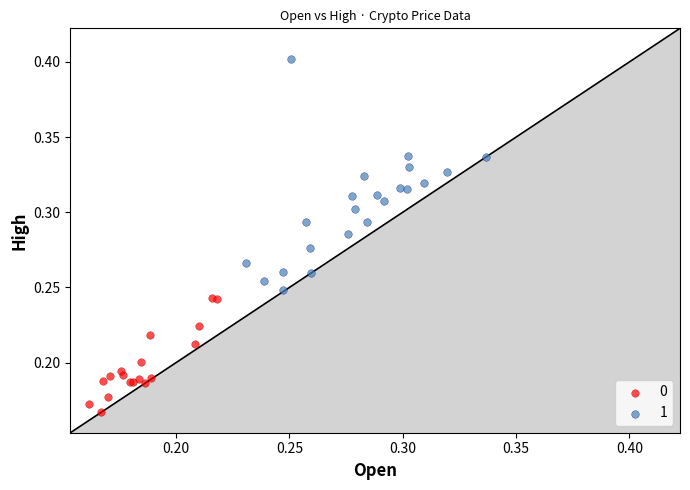

Which series contains the lowest Y value?

0